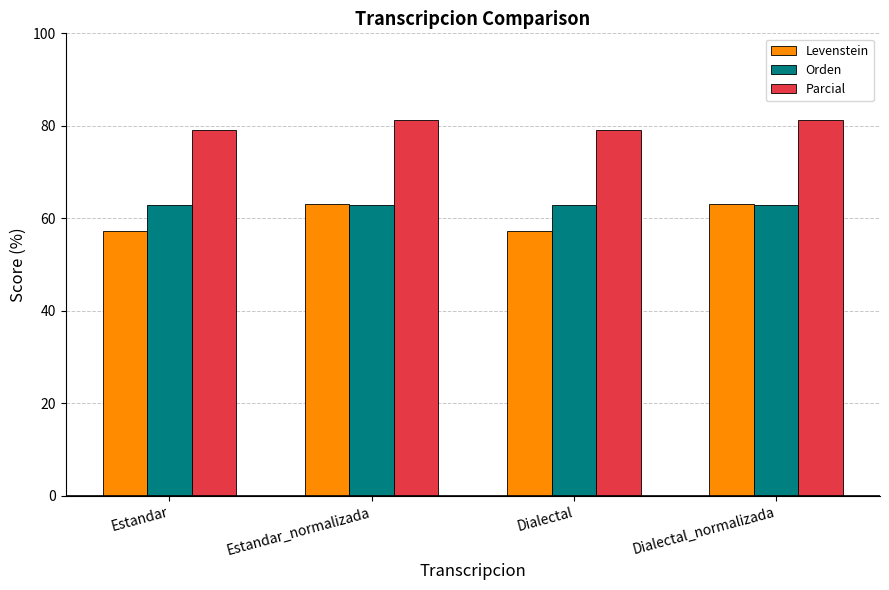

What is the highest value of the Orden series?

62.9